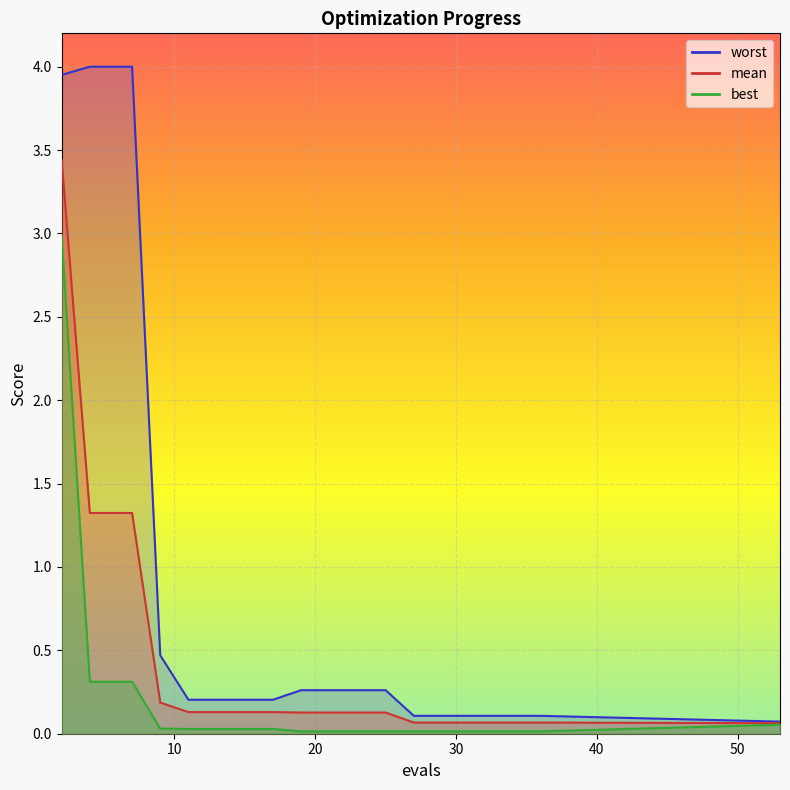

Which series changed the most between 13 and 15?

mean